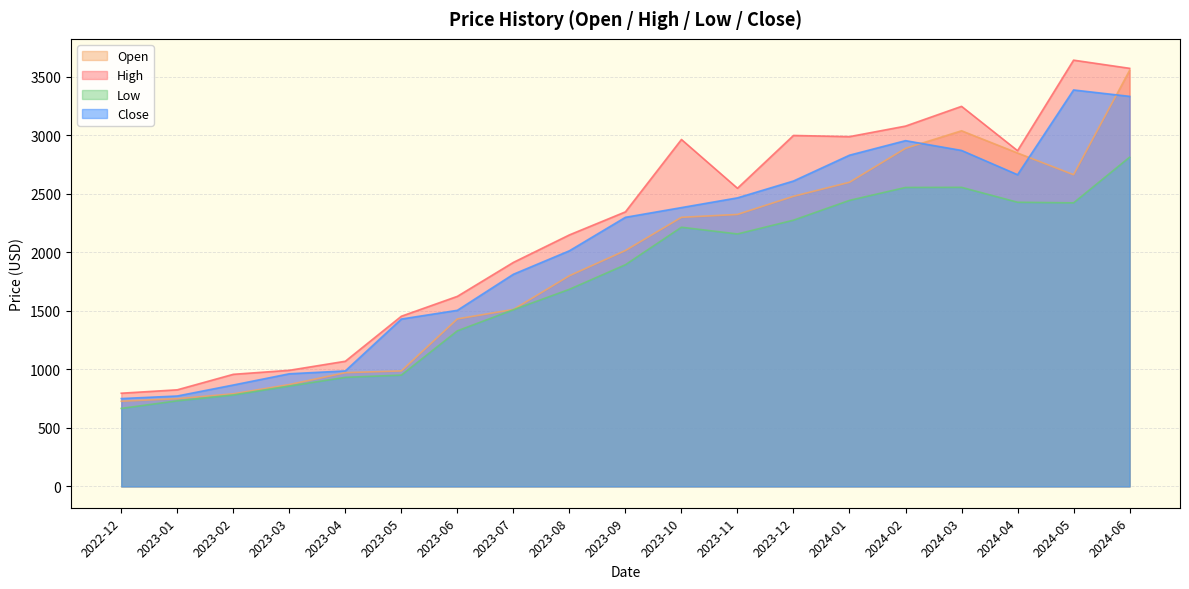

How many data points in Close are less than 2300?

9